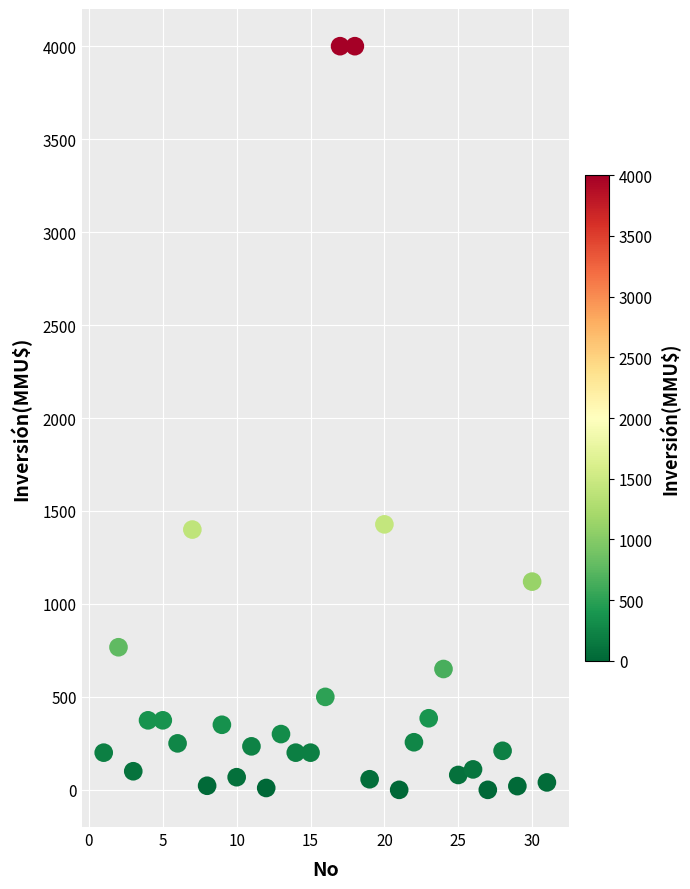

What is the range of X values (max minus min)?

30